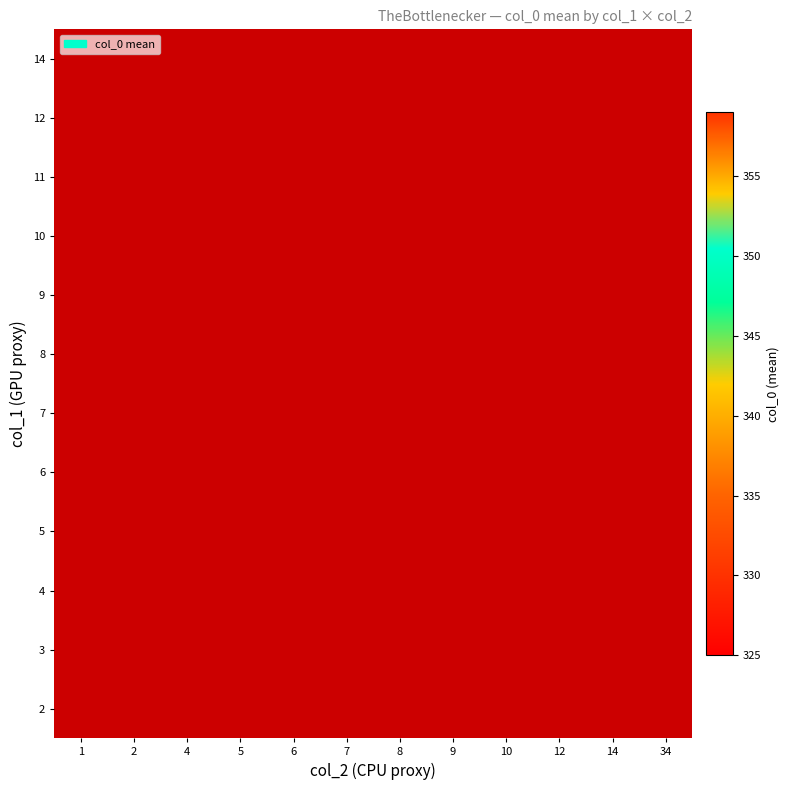

Which category has the lowest value across all series?

8